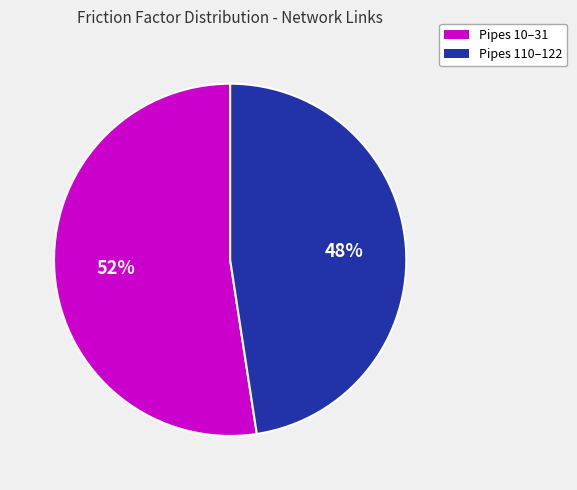

Does any single category account for the majority?

Yes